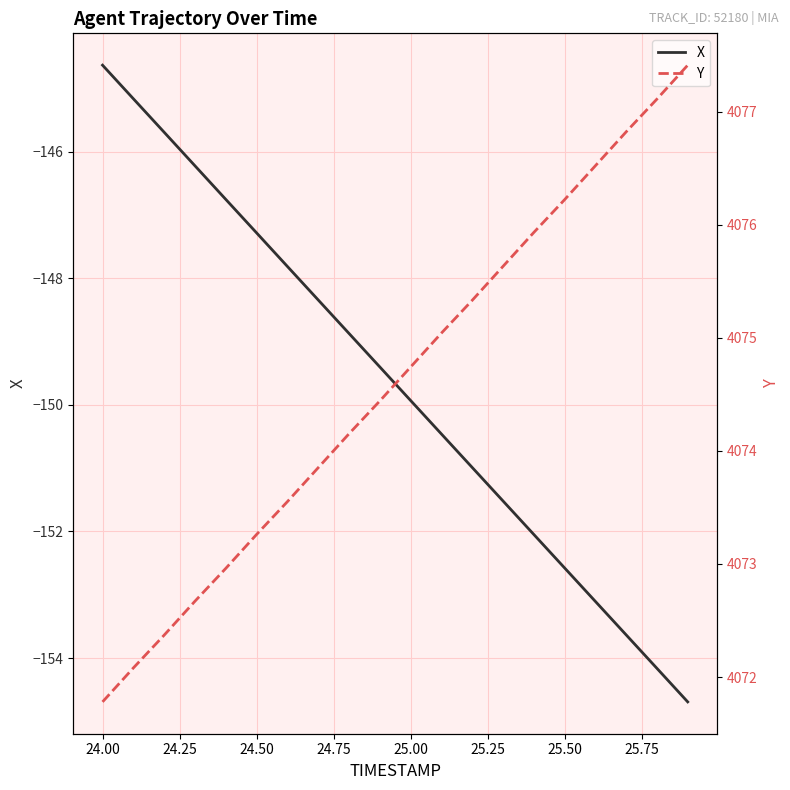

Reading left to right, what are all the values shown in this chart?

X: -144.6	-145.2	-145.7	-146.2	-146.8	-147.3	-147.8	-148.3	-148.9	-149.4	-149.9	-150.5	-151.0	-151.5	-152.0	-152.6	-153.1	-153.6	-154.2	-154.7
Y: 4071.8	4072.1	4072.4	4072.7	4073.0	4073.3	4073.6	4073.8	4074.2	4074.4	4074.7	4075.0	4075.3	4075.6	4075.9	4076.2	4076.5	4076.8	4077.1	4077.4